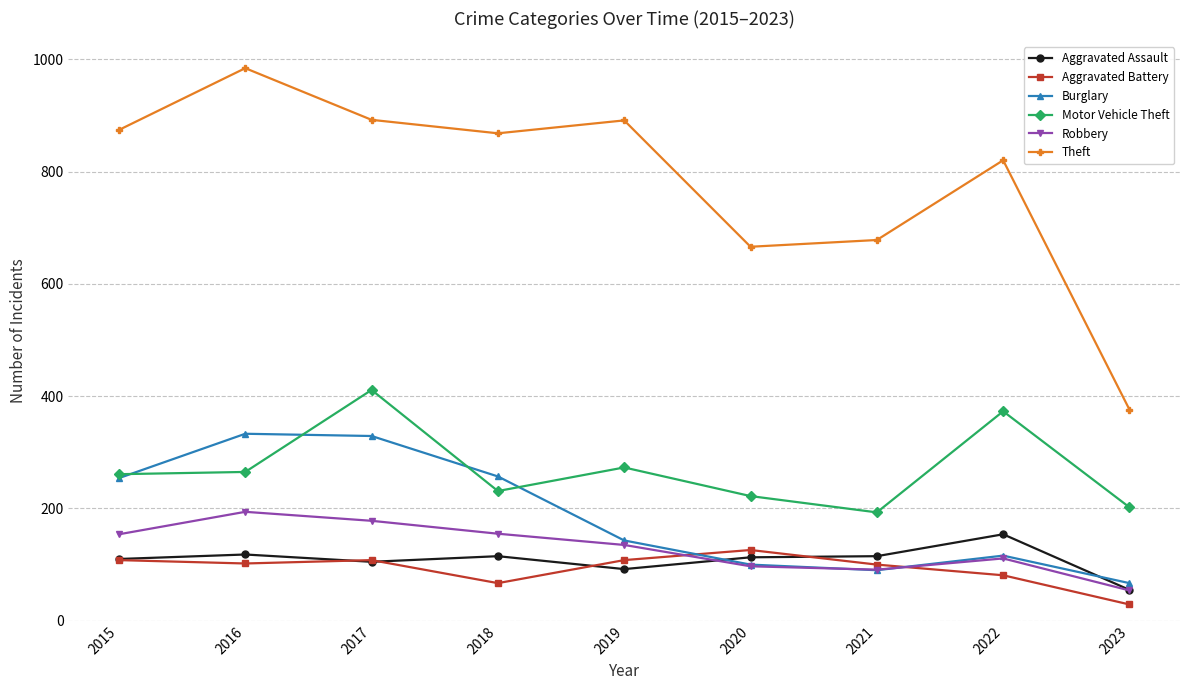

What is the value of the Aggravated Battery point at the 4th from the left?

67